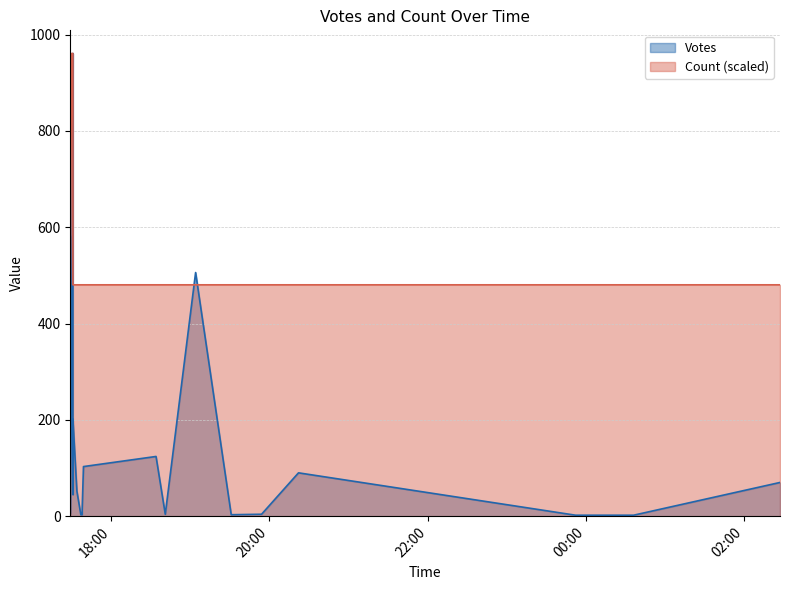

What are all the series names shown in the legend?

Votes, Count